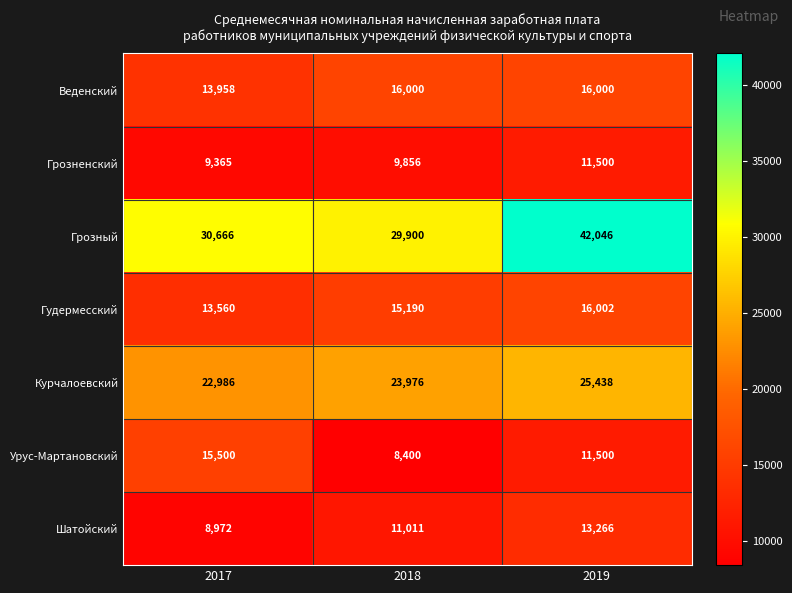

The Грозненский series shows 9365 at 2017. True or false?

True